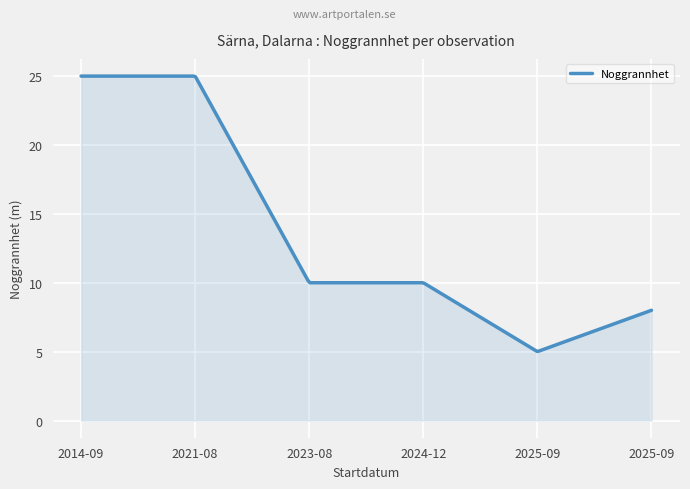

What is the difference between the maximum and minimum values?

20.0